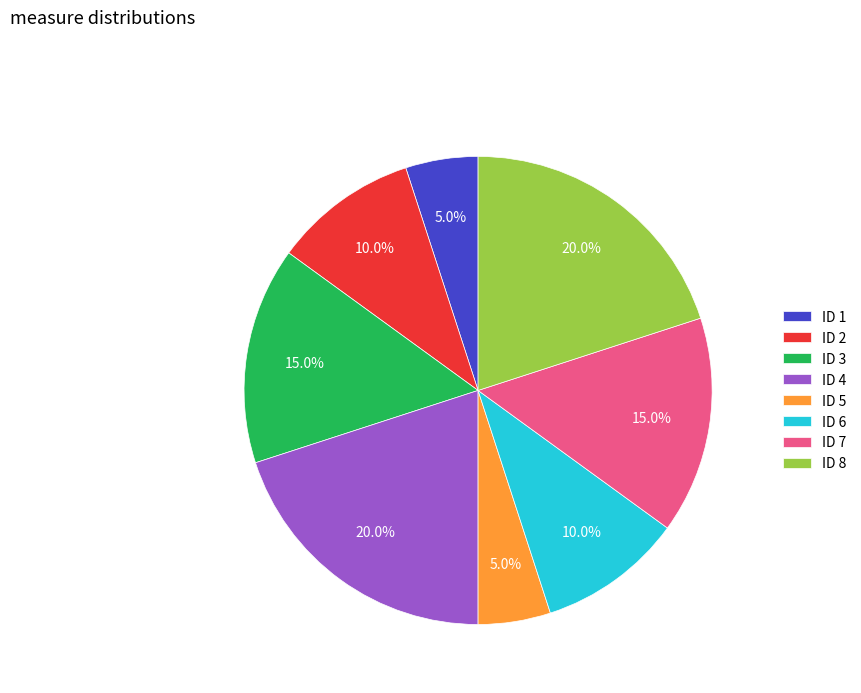

Is the sum of ID 4 and ID 7 greater than half?

No